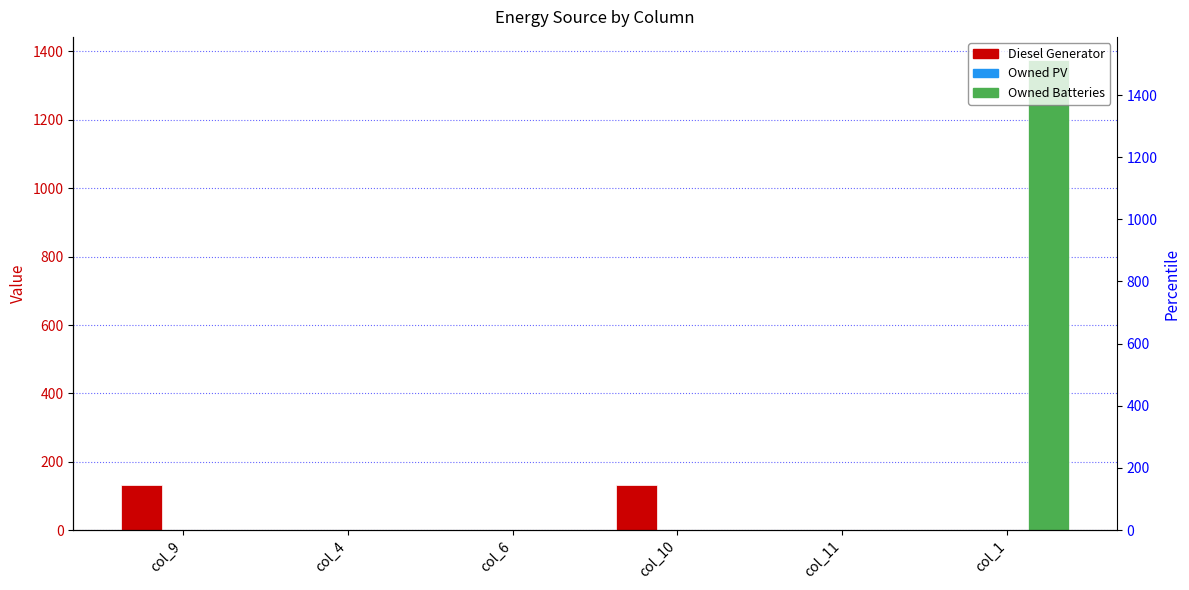

At how many categories does at least one series exceed 1256?

1